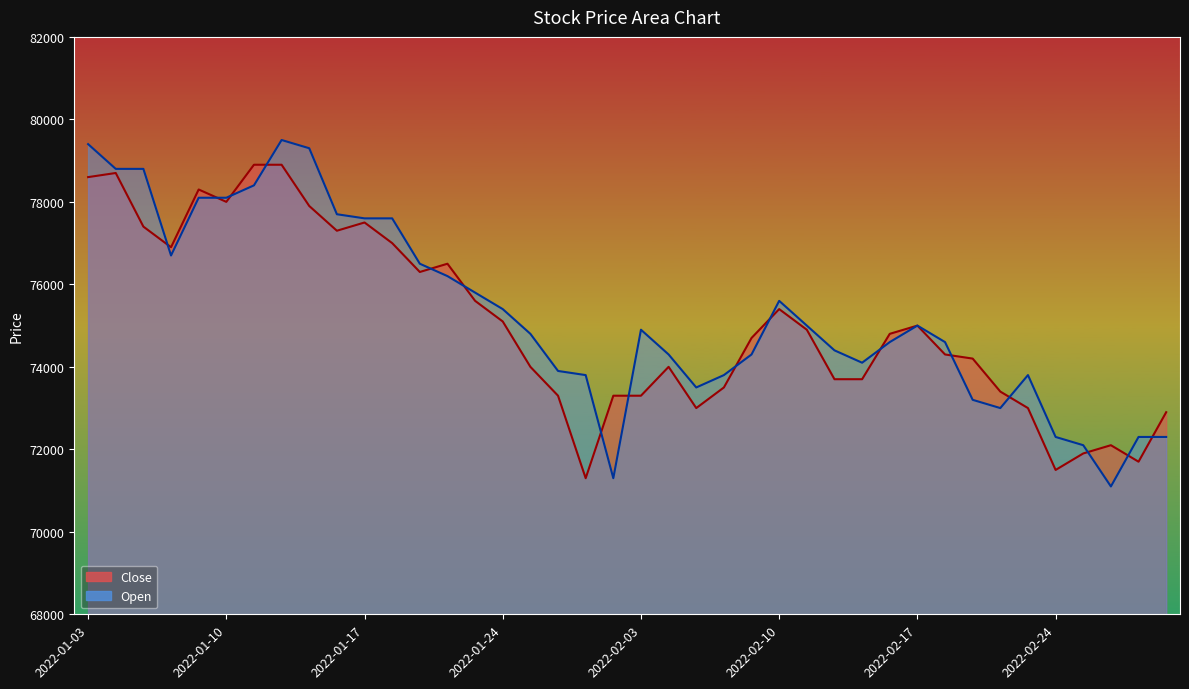

What is the difference between the highest and lowest values at 2022-02-08?

300